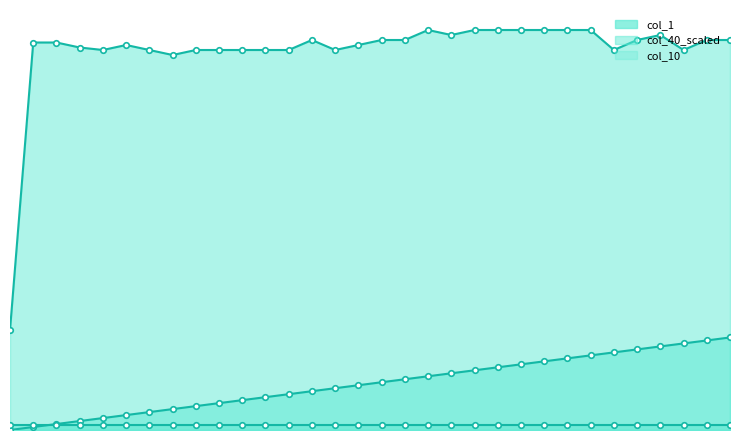

True or false: col_1_line has more than 2 points higher than both neighbors.

True